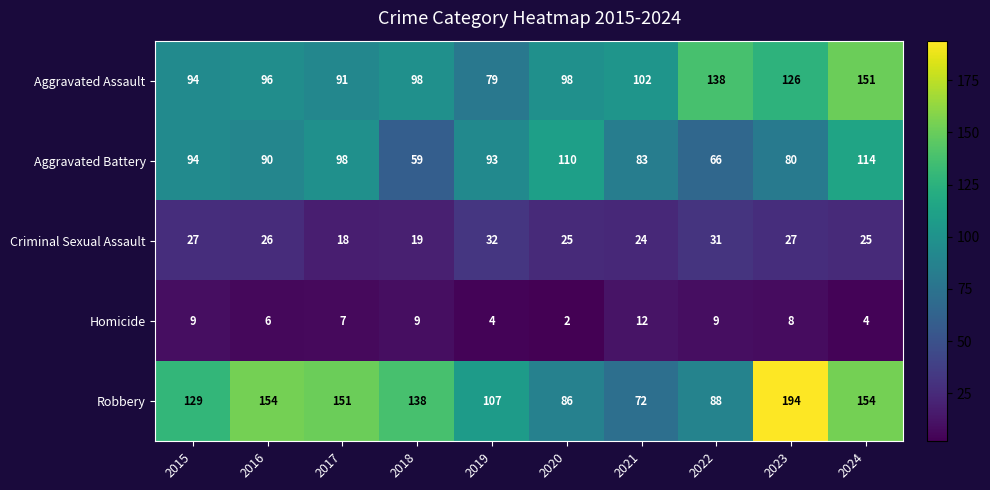

The value of Robbery at 2017 is 34. True or false?

False